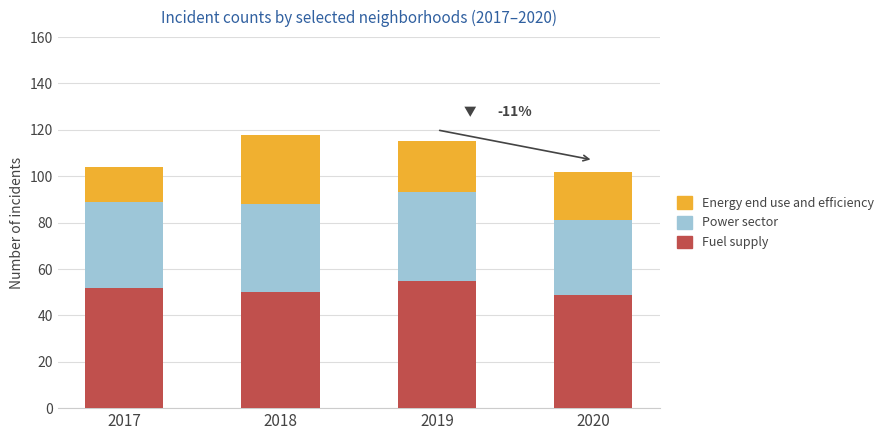

What are all the series names shown in the legend?

Energy end use and efficiency, Power sector, Fuel supply